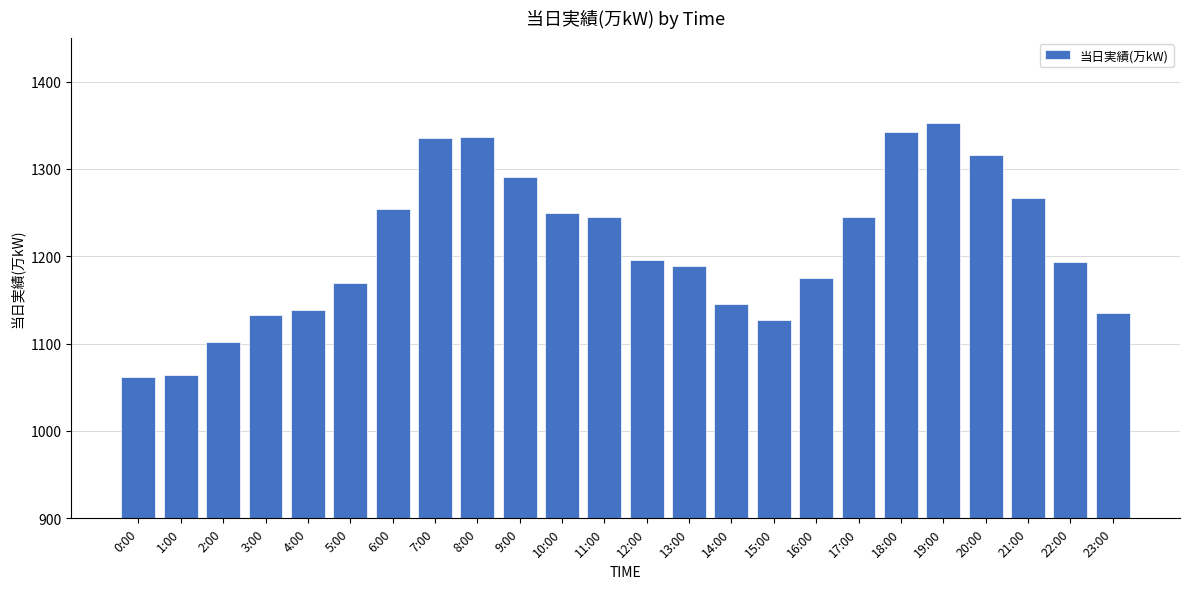

True or false: the data shows 1291 at 9:00.

True